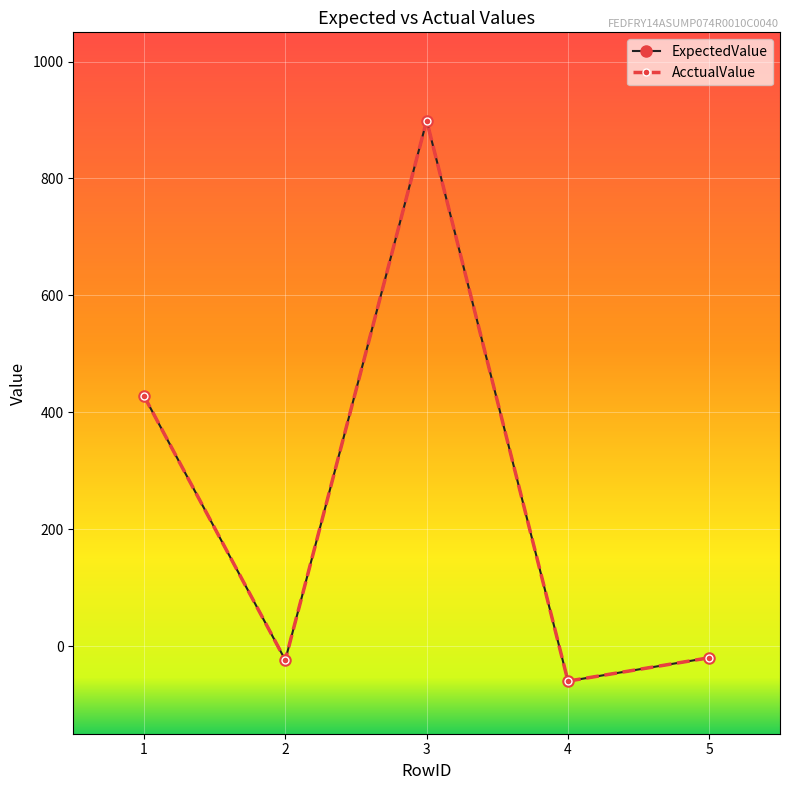

How many lines are shown in the chart?

2